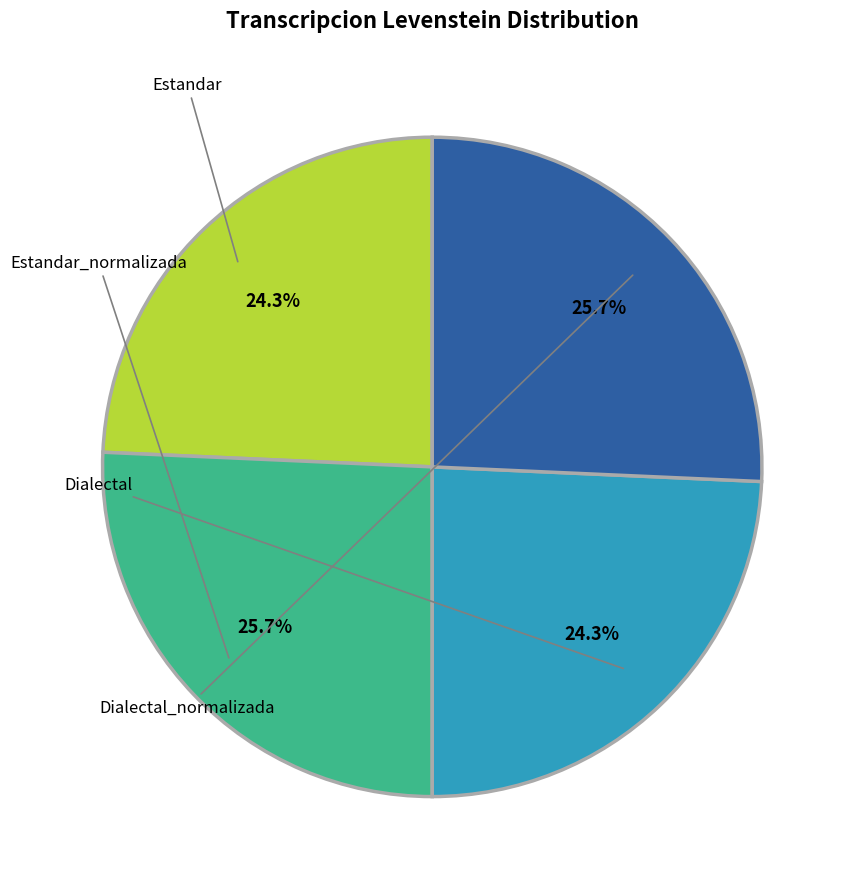

How many segments does this pie chart have?

4